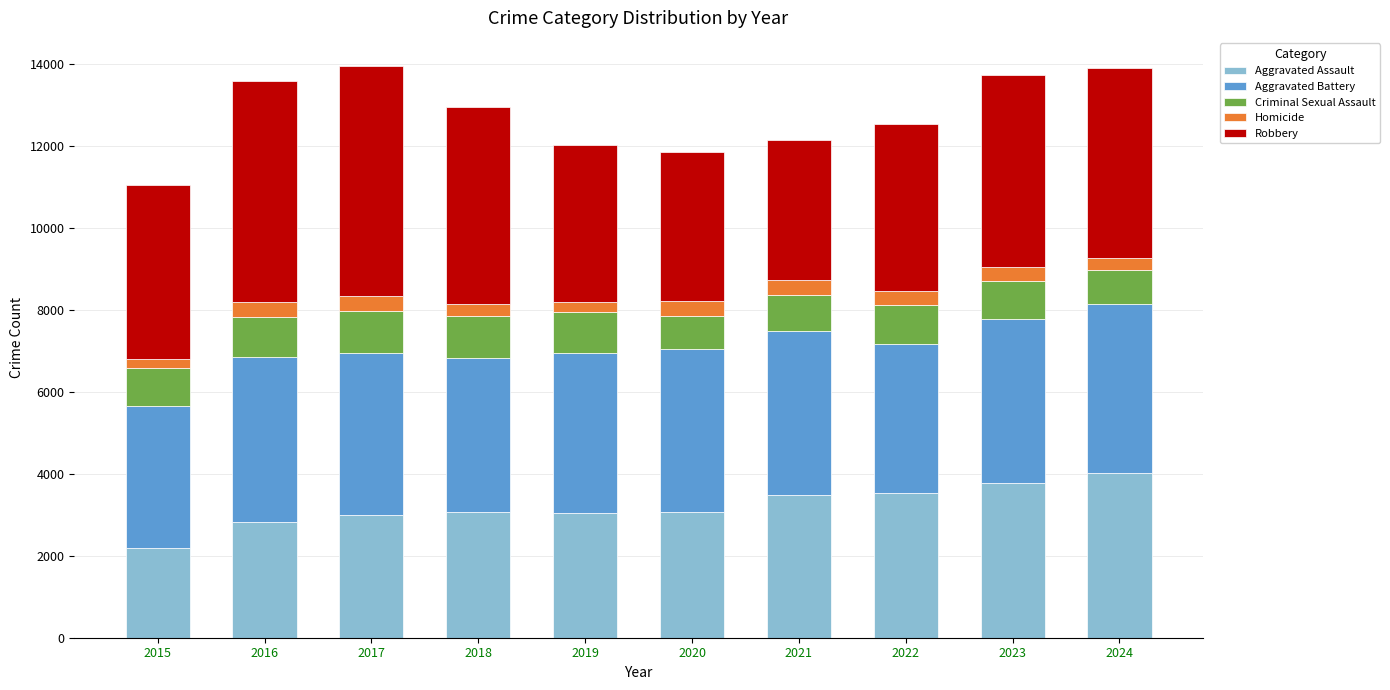

What is the total value across all series at 2017?

13949